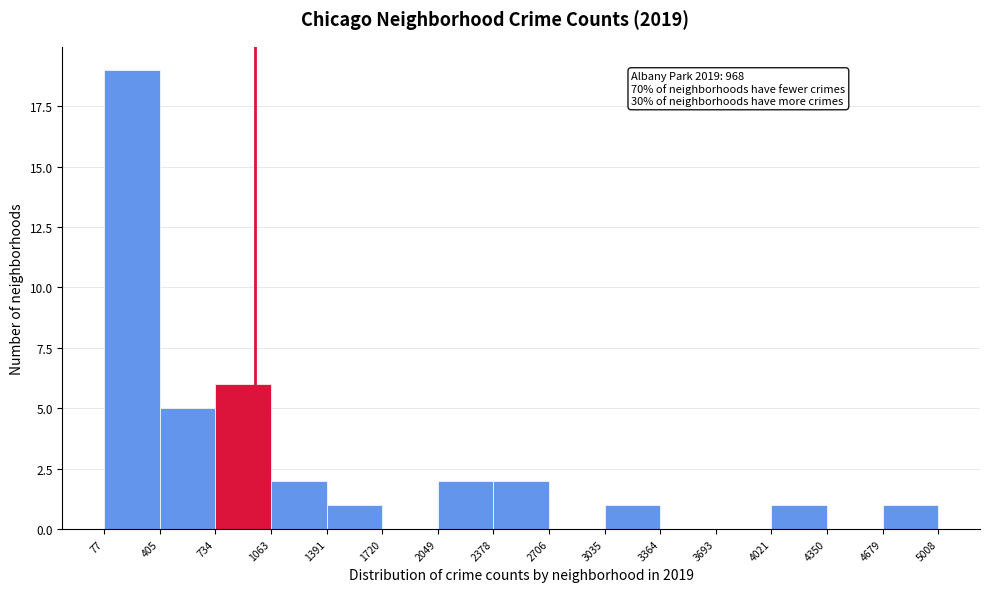

Over which range of the x-axis is the bar tallest?

77 to 405